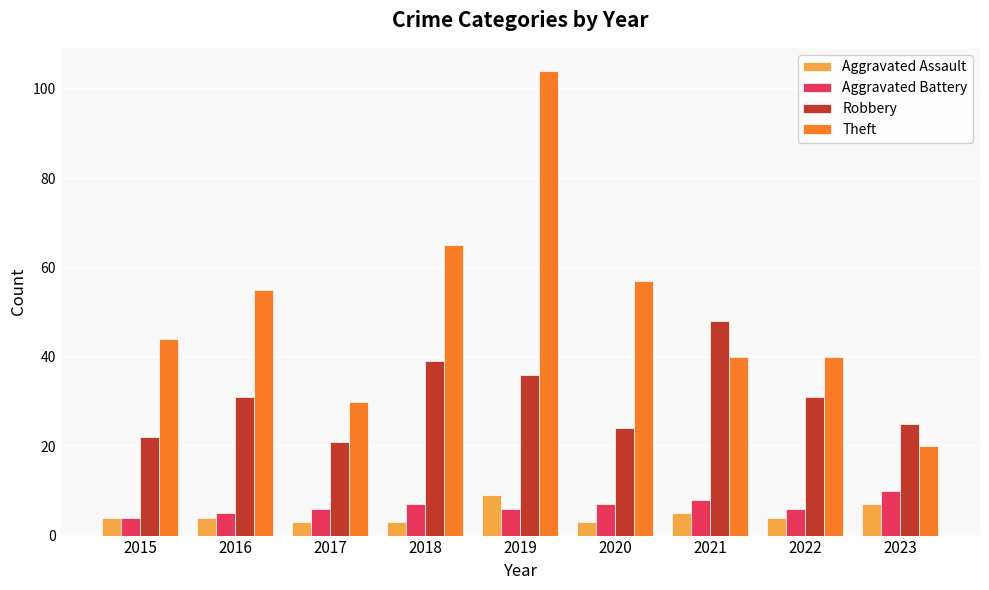

What is the lowest value of the Robbery series?

21